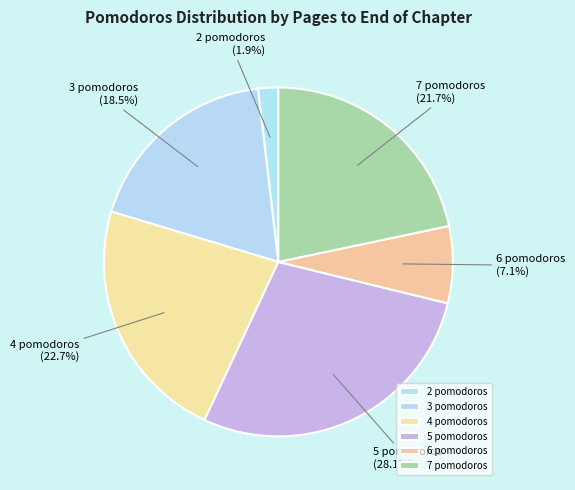

True or false: 5 pomodoros accounts for 40% of the total.

False